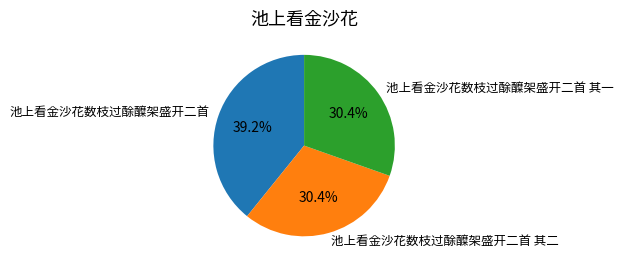

To the nearest percent, what portion does 池上看金沙花数枝过酴醾架盛开二首 其二 represent?

30%